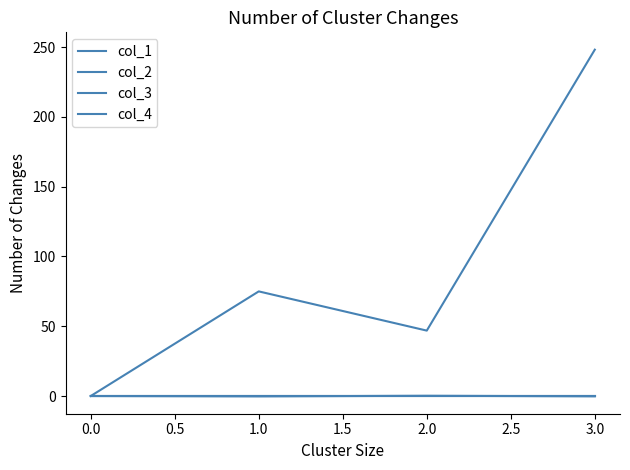

What is the lowest value of the col_2 series?

-0.3